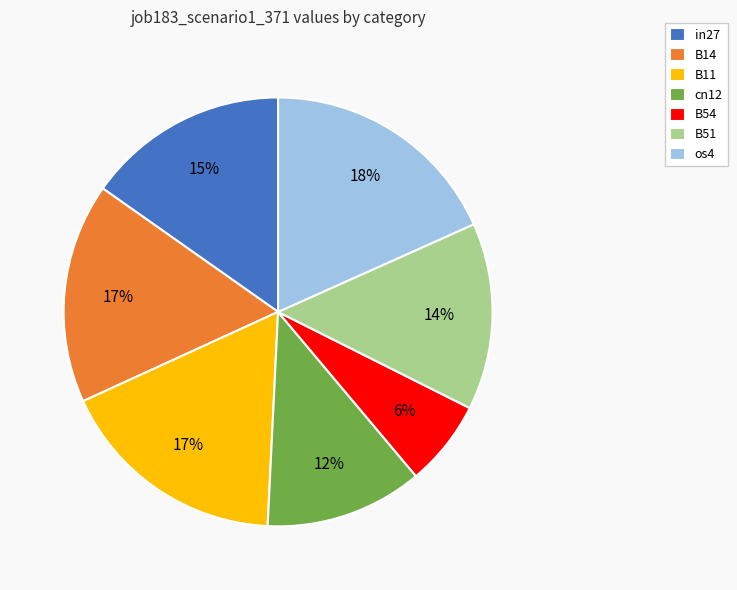

Combined, do B14 and cn12 account for over 50%?

No